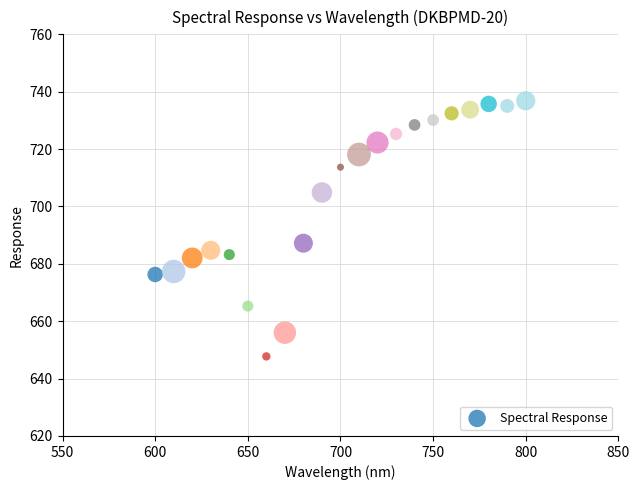

What is the range of X values (max minus min)?

200.0